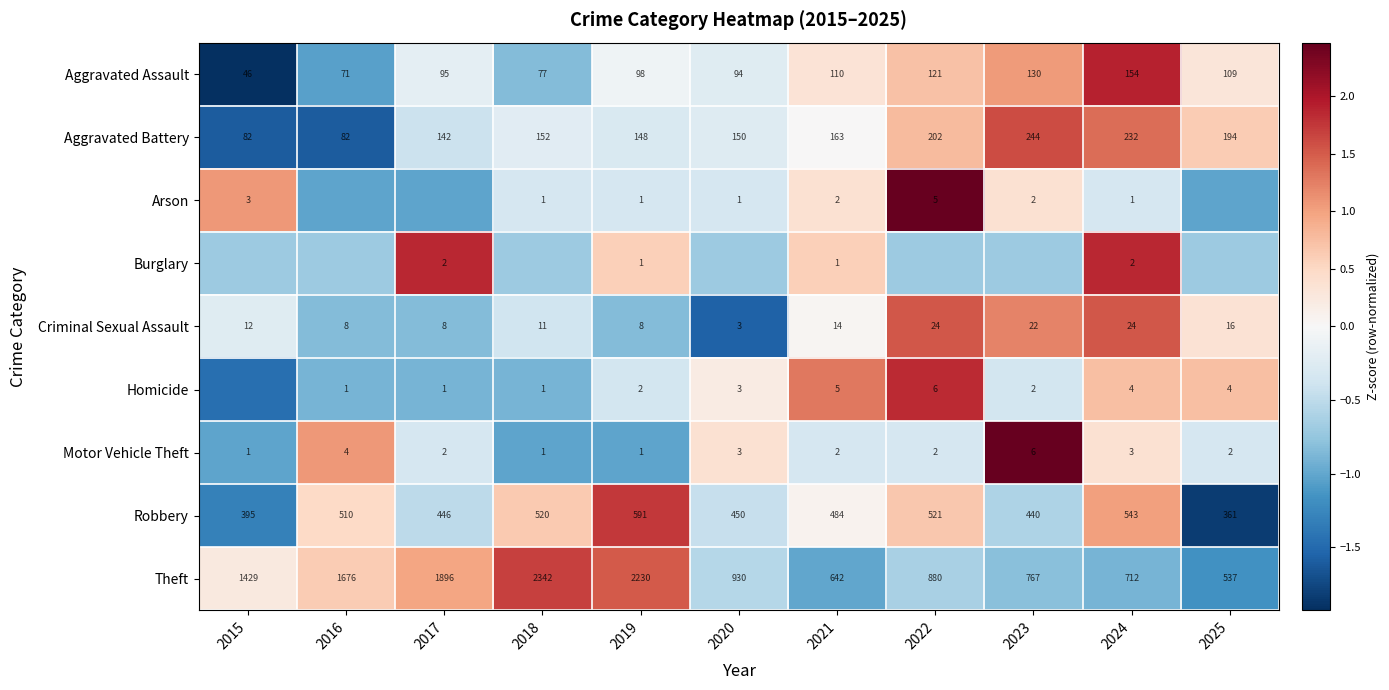

Is the value of Aggravated Assault at 2015 greater than the value of Theft at 2021?

No